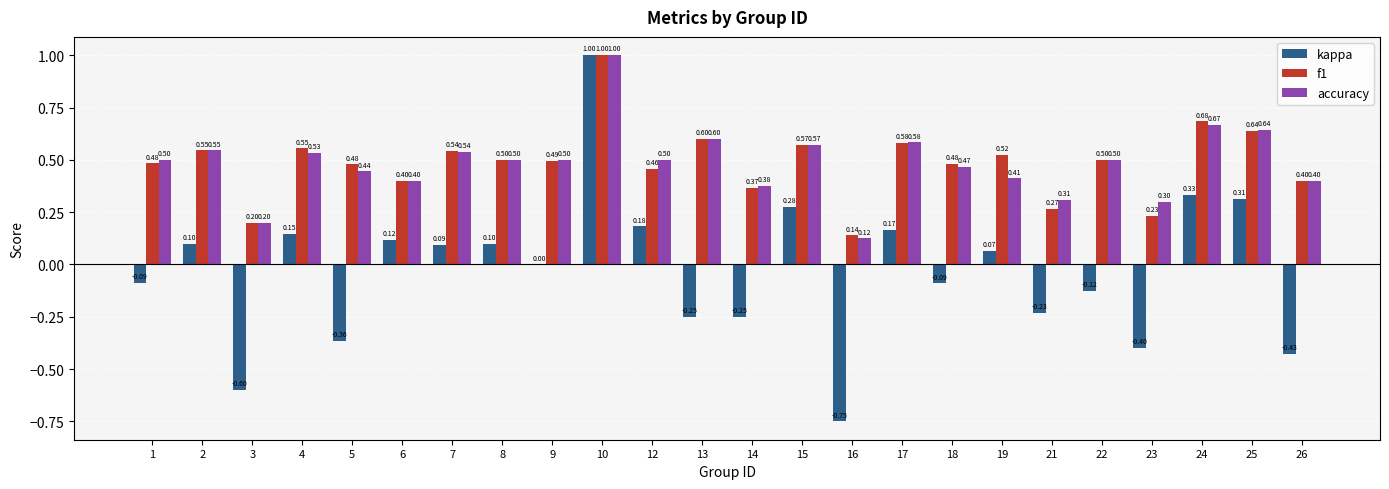

What is the total value across all series at 19?

1.0